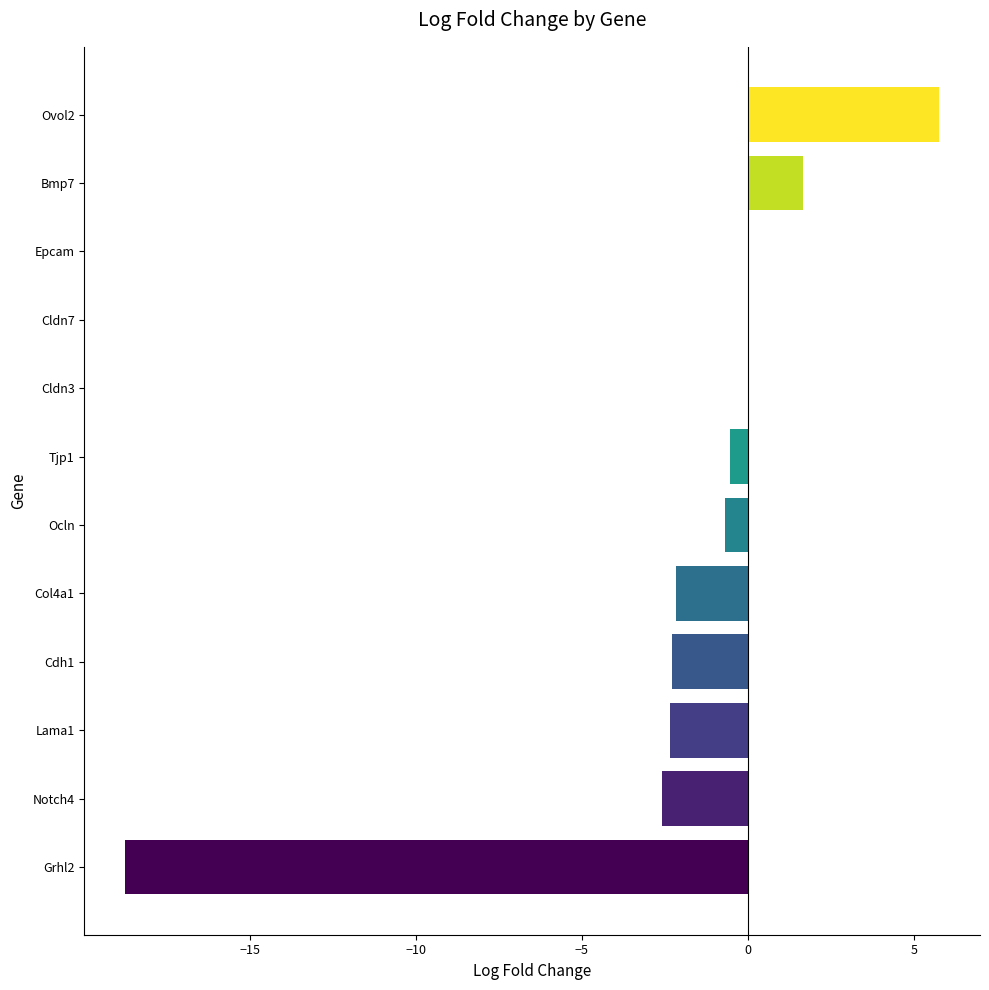

Read the value at Grhl2.

-18.8